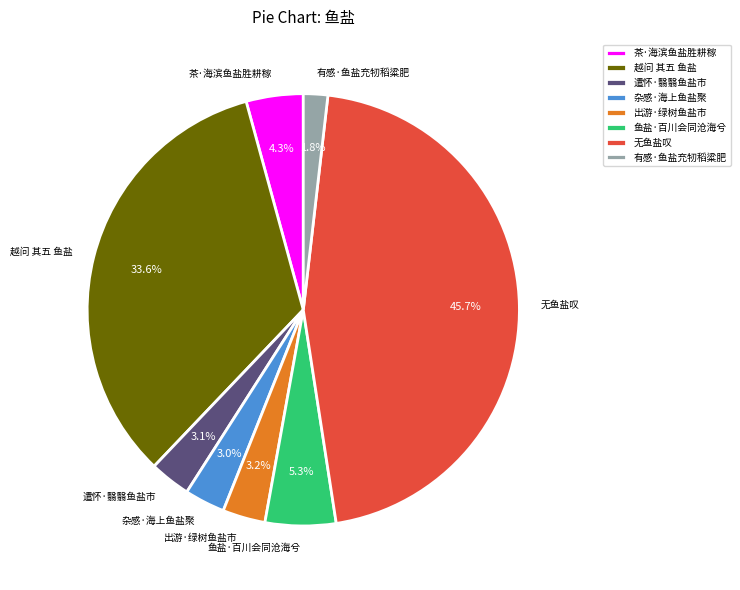

Does 越问 其五 鱼盐 account for over 50% of the chart?

No